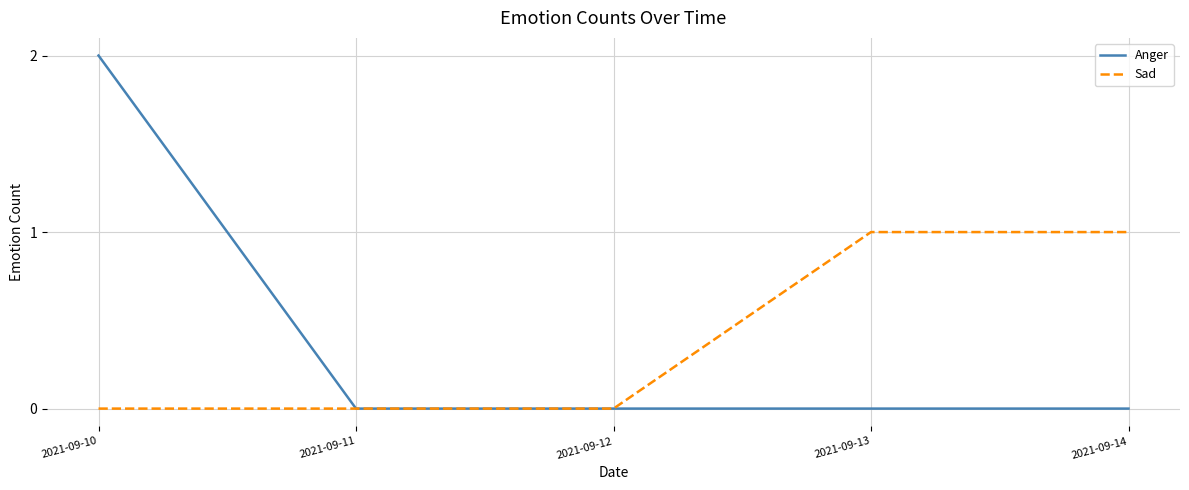

At 2021-09-13, list the series in order from smallest to largest.

Anger, Sad